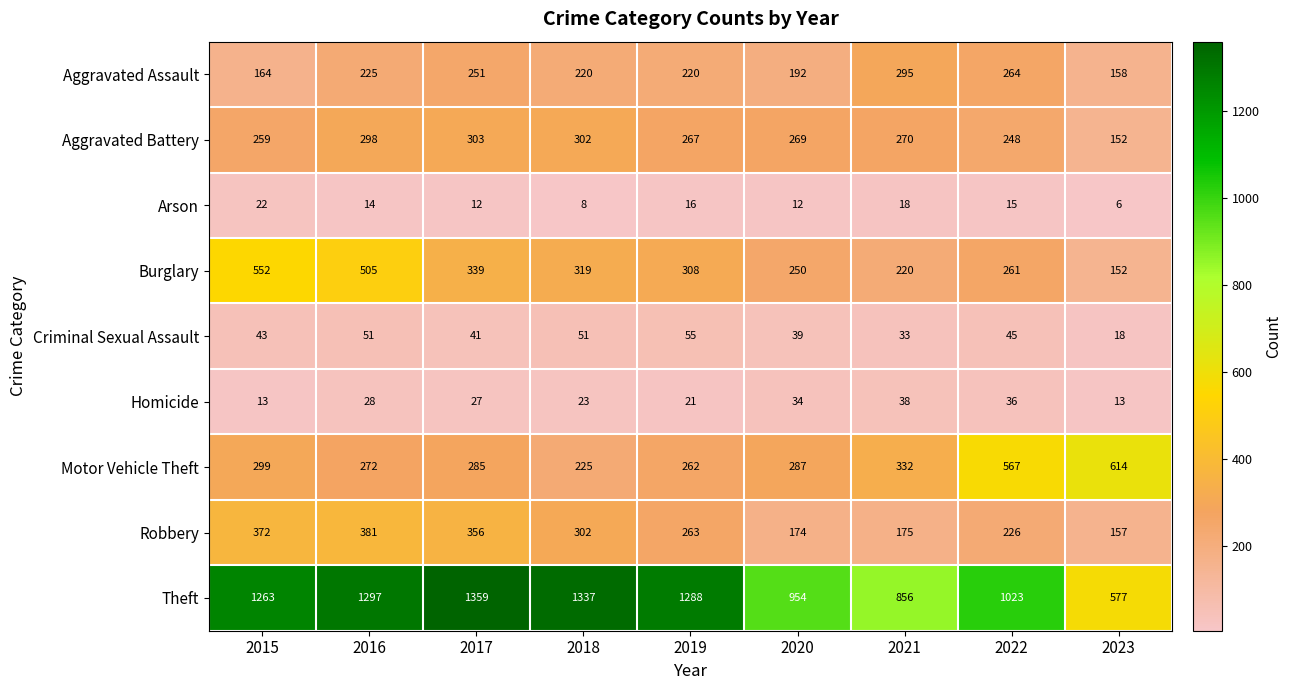

Where does the Aggravated Assault series first go above 220?

2016